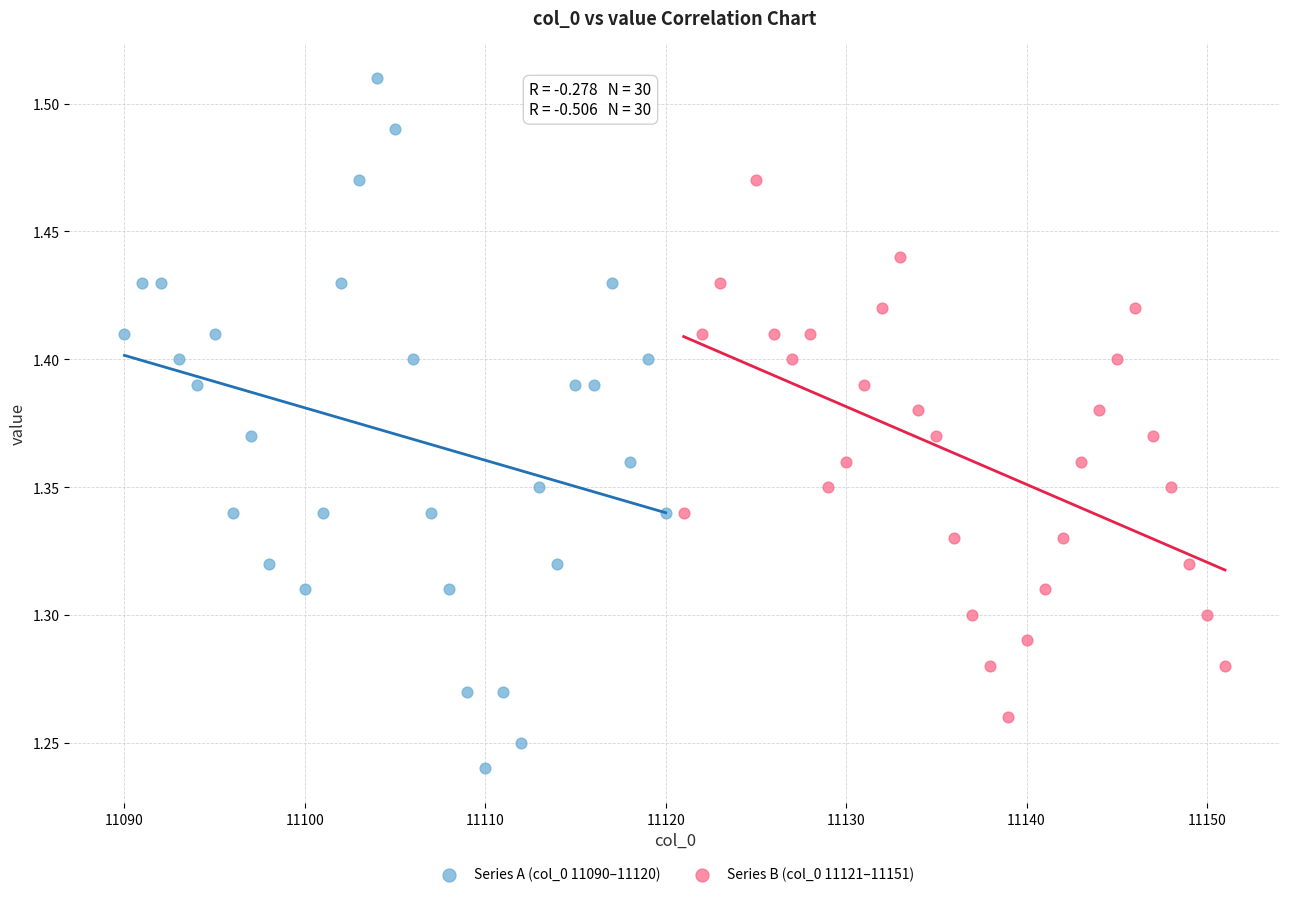

Which series contains the highest Y value?

Series A (col_0 11090–11120)